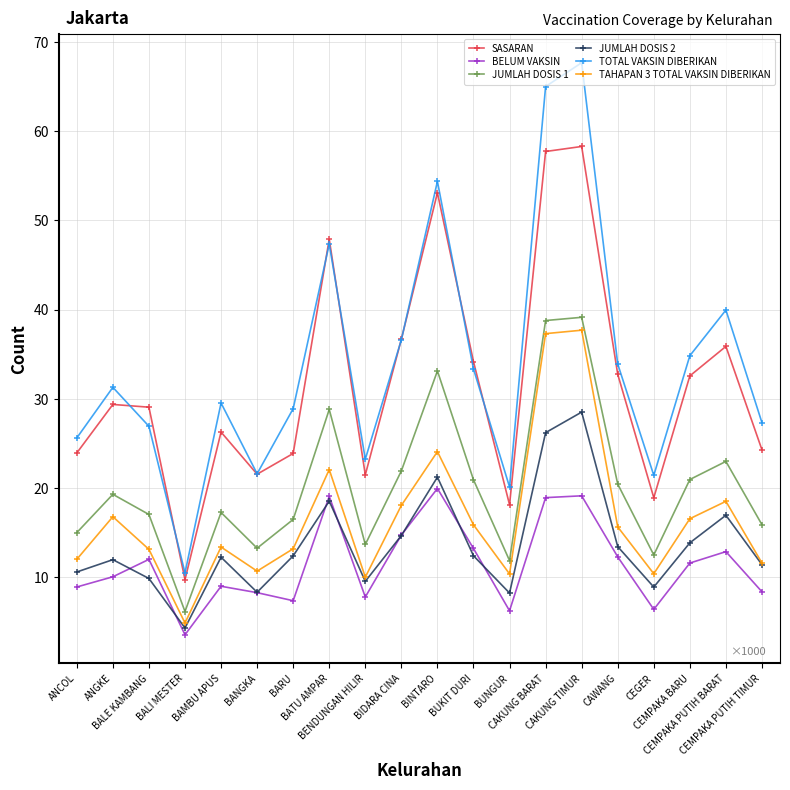

True or false: SASARAN has a value of 19537 at CAWANG.

False